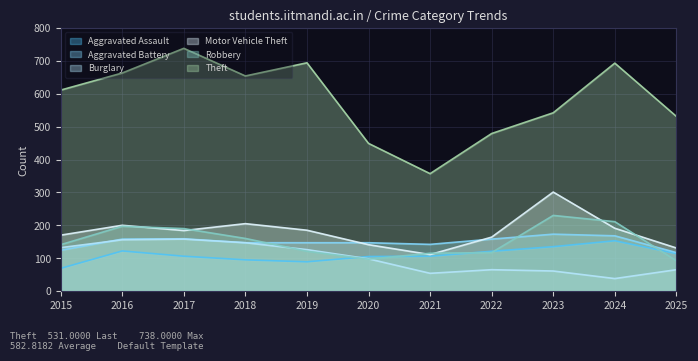

Reading right to left, what are all the values shown in this chart?

Aggravated Assault: 2025=114	2024=153	2023=135	2022=121	2021=106	2020=105	2019=89	2018=95	2017=106	2016=122	2015=69
Aggravated Battery: 2025=117	2024=168	2023=173	2022=158	2021=142	2020=147	2019=147	2018=147	2017=159	2016=158	2015=124
Burglary: 2025=65	2024=38	2023=61	2022=65	2021=54	2020=98	2019=126	2018=147	2017=158	2016=156	2015=132
Motor Vehicle Theft: 2025=131	2024=191	2023=301	2022=164	2021=111	2020=141	2019=185	2018=205	2017=184	2016=200	2015=170
Robbery: 2025=92	2024=211	2023=230	2022=117	2021=115	2020=97	2019=121	2018=160	2017=190	2016=197	2015=141
Theft: 2025=531	2024=693	2023=542	2022=479	2021=357	2020=449	2019=694	2018=654	2017=738	2016=663	2015=611